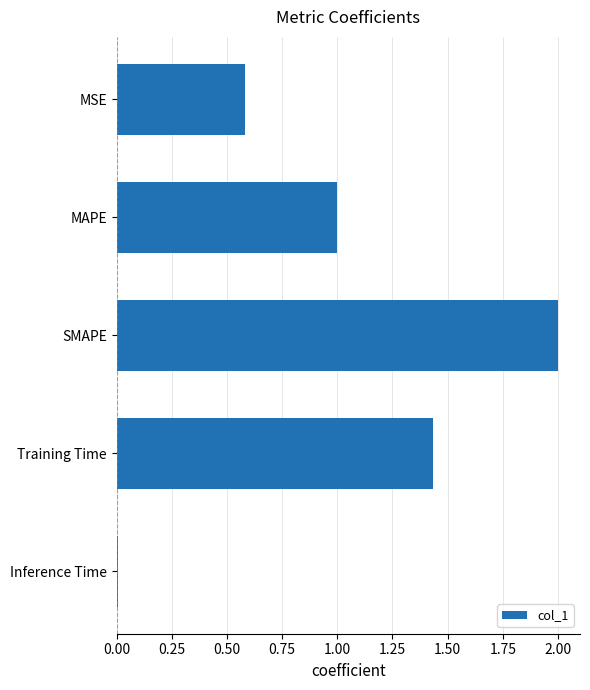

How many values are below 1?

2